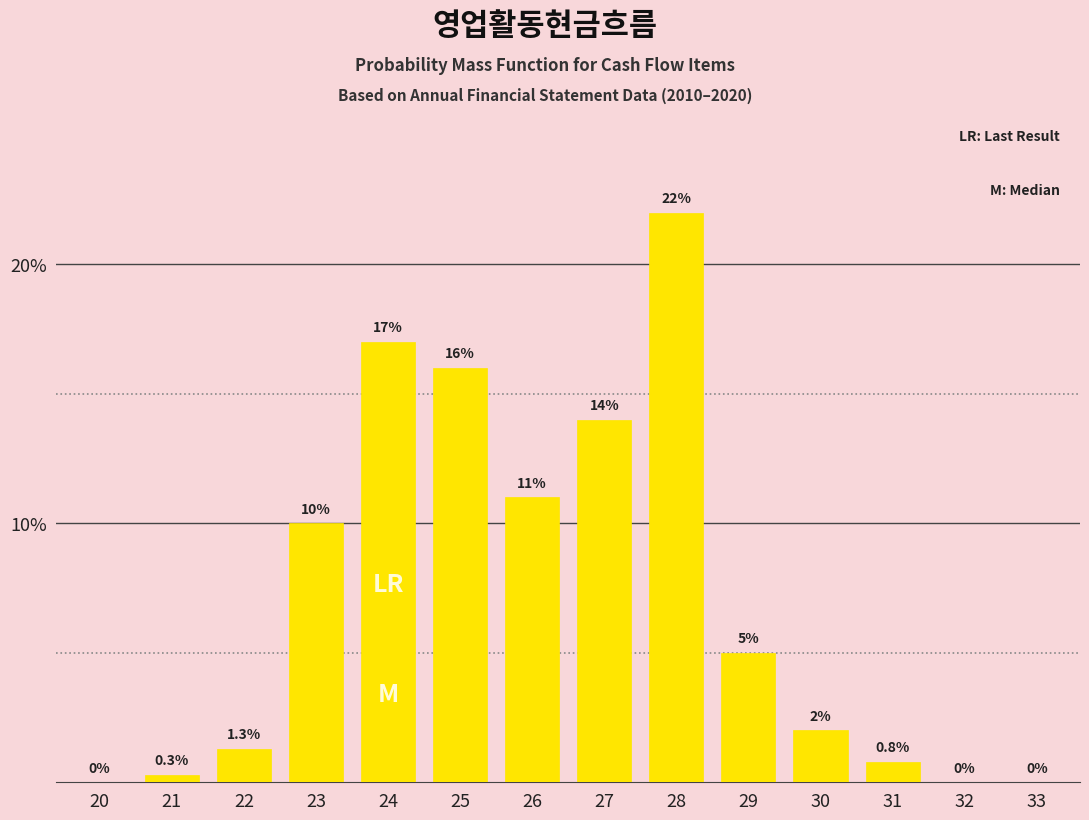

Reading left to right, list all the values displayed in this chart.

20=0.0	21=0.3	22=1.3	23=10.0	24=17.0	25=16.0	26=11.0	27=14.0	28=22.0	29=5.0	30=2.0	31=0.8	32=0.0	33=0.0